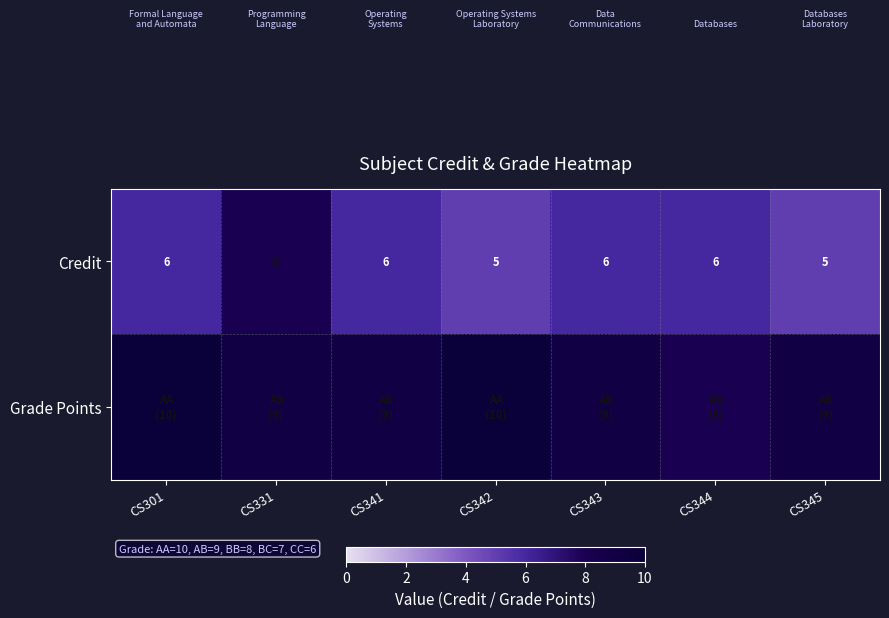

Is it true that Credit equals 2 at CS331?

False